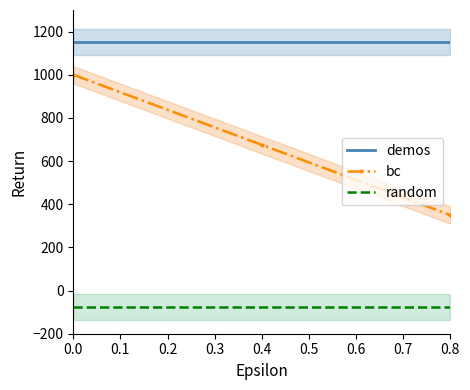

What is the lowest value of the random series?

-75